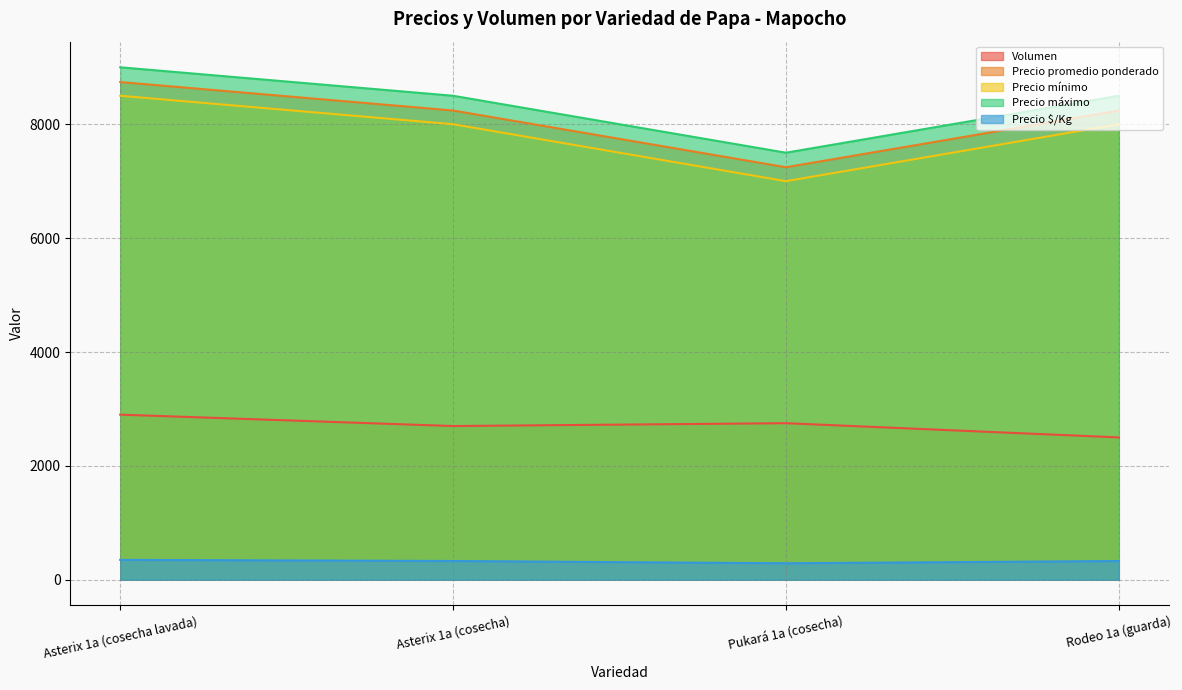

Reading right to left, extract all data points from this chart.

Volumen: 2500	2750	2700	2900
Precio promedio ponderado: 8240	7245	8241	8741
Precio mínimo: 8000	7000	8000	8500
Precio máximo: 8500	7500	8500	9000
Precio $/Kg: 330	290	330	350